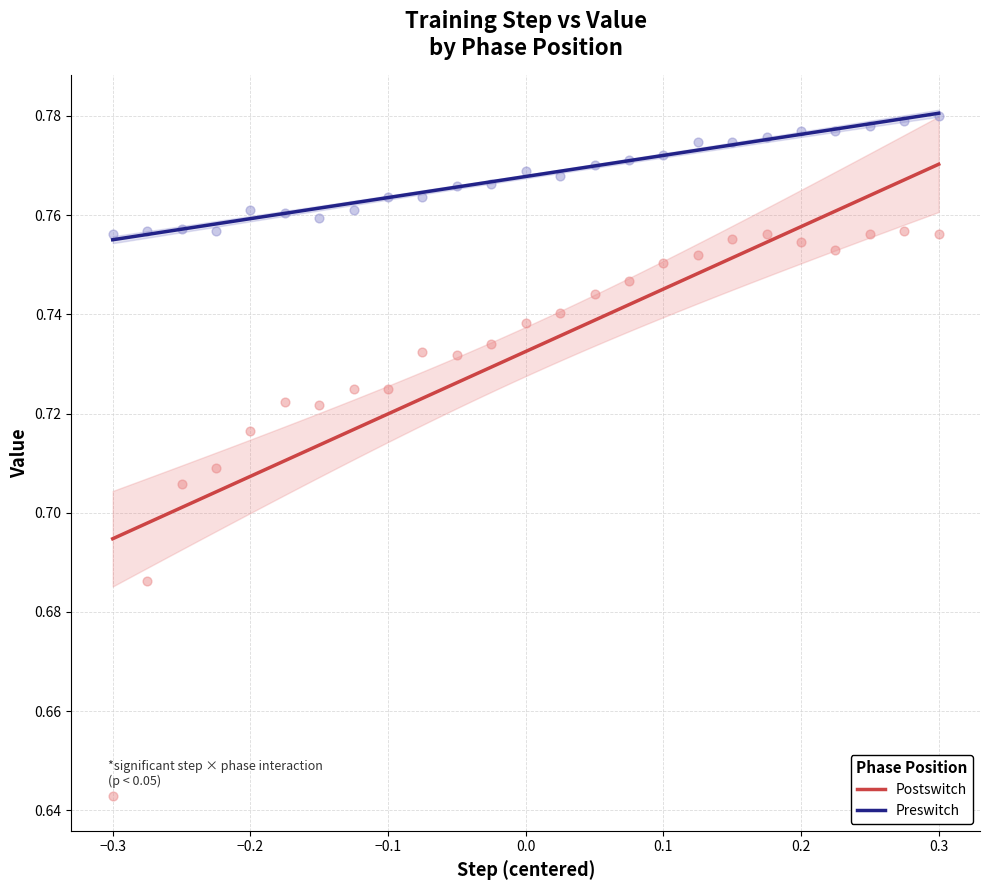

Which series has the widest spread of Y values?

Postswitch